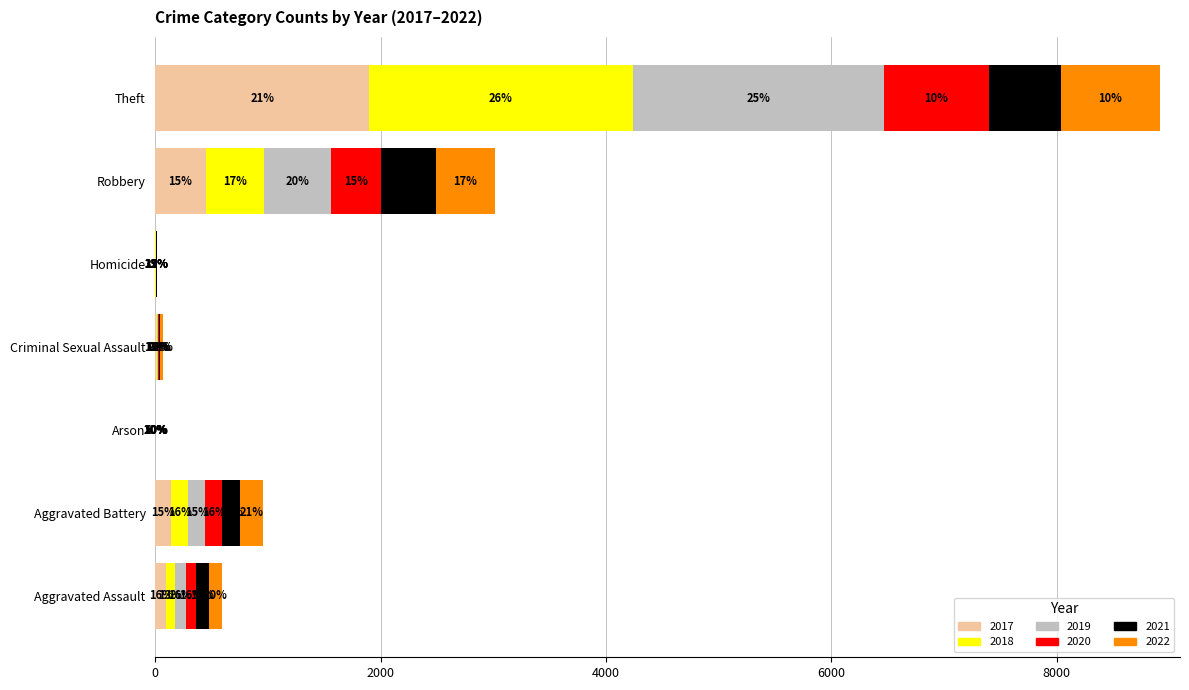

What is the label of the 6th bar from the left?

Robbery